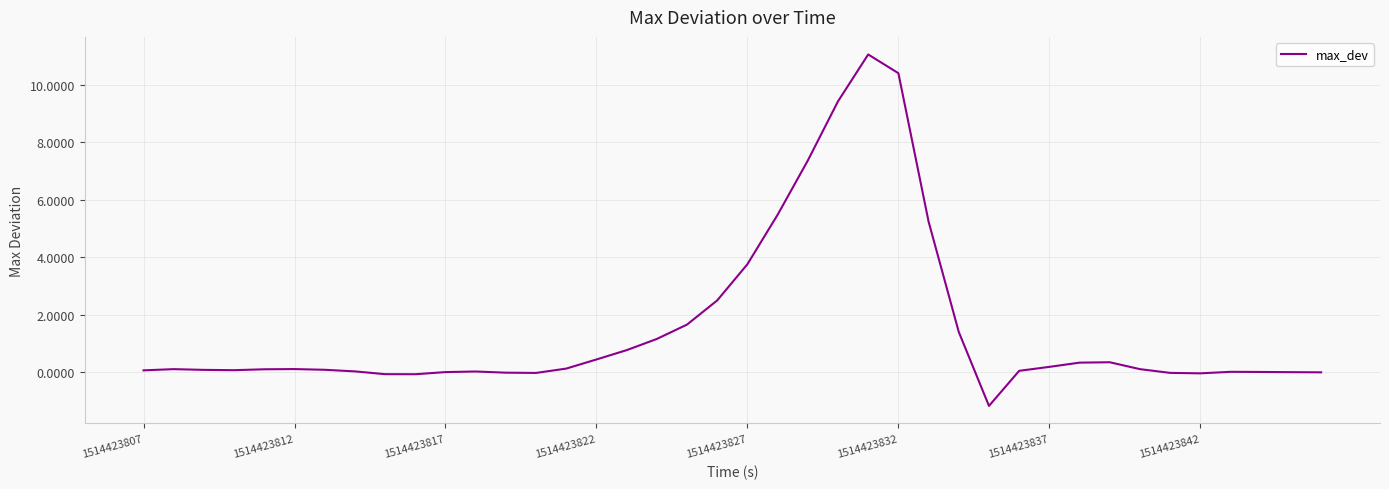

What is the difference between the maximum and minimum values?

12.2